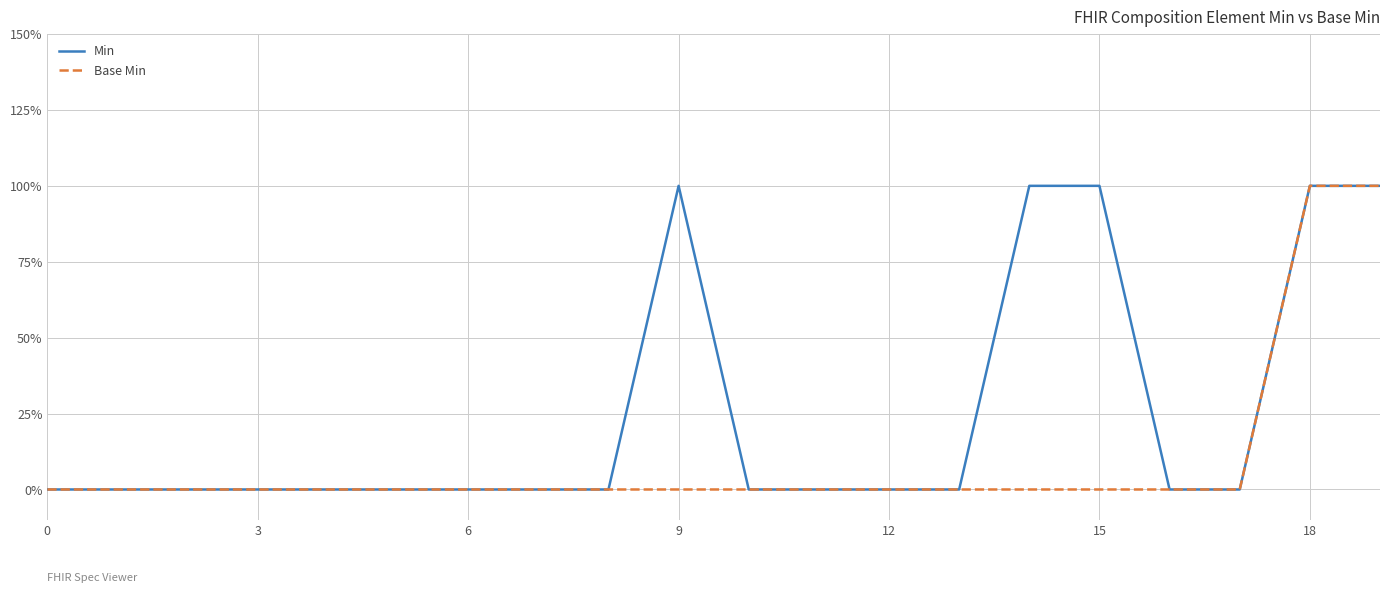

List the series in order of their overall mean, lowest first.

Base Min, Min